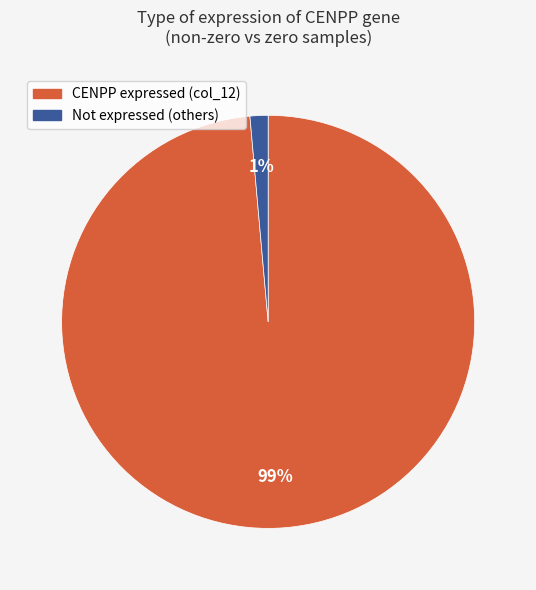

Is there a majority slice in this chart?

Yes